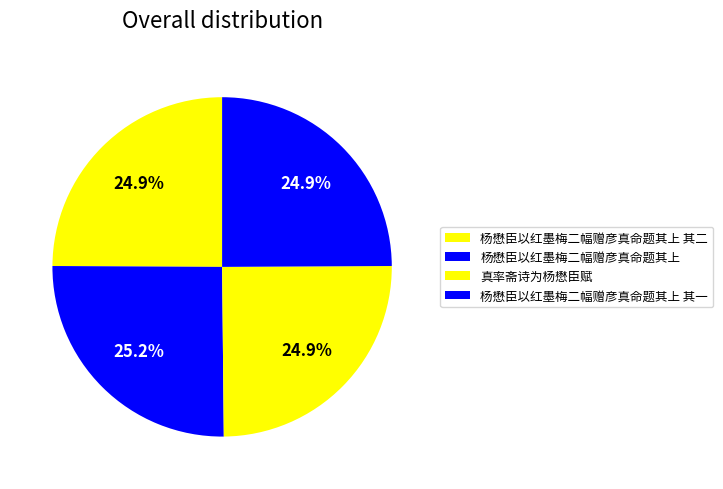

Which has a higher value, 杨懋臣以红墨梅二幅赠彦真命题其上 or 杨懋臣以红墨梅二幅赠彦真命题其上 其一?

杨懋臣以红墨梅二幅赠彦真命题其上